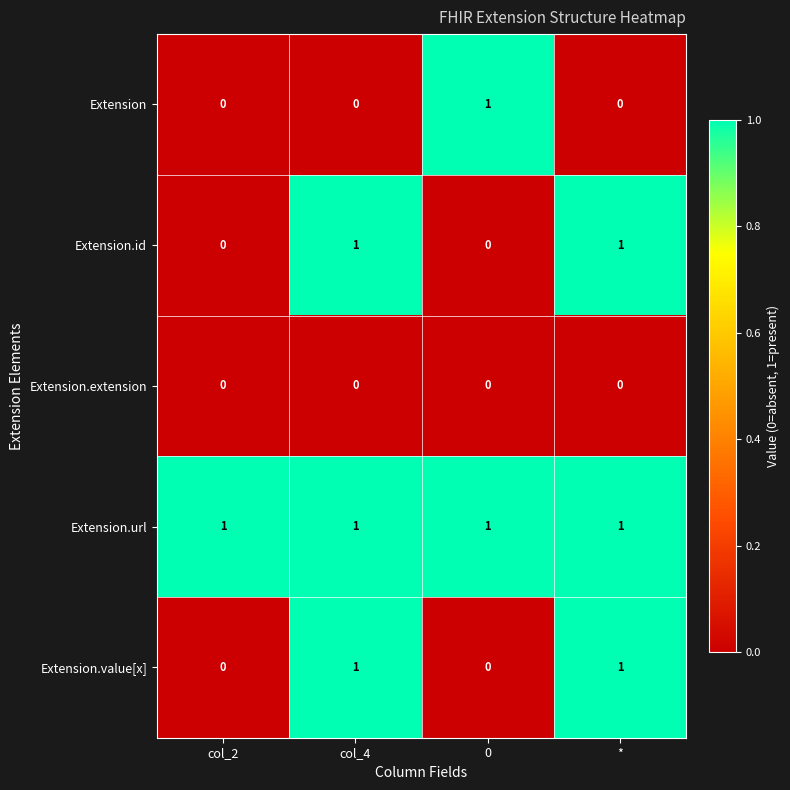

What is the total value across all series at col_4?

3